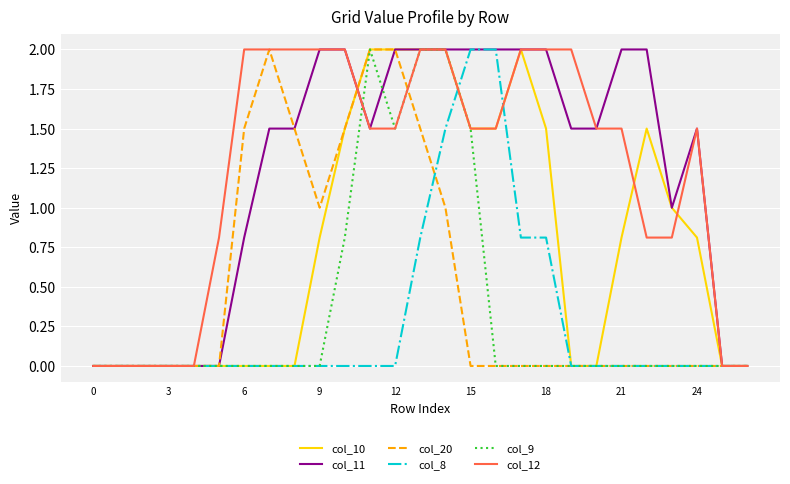

Reading left to right, extract all data points from this chart.

col_10: 0.0	0.0	0.0	0.0	0.0	0.0	0.0	0.0	0.0	0.8	1.5	2.0	2.0	2.0	2.0	1.5	1.5	2.0	1.5	0.0	0.0	0.8	1.5	1.0	0.8	0.0	0.0
col_11: 0.0	0.0	0.0	0.0	0.0	0.0	0.8	1.5	1.5	2.0	2.0	1.5	2.0	2.0	2.0	2.0	2.0	2.0	2.0	1.5	1.5	2.0	2.0	1.0	1.5	0.0	0.0
col_20: 0.0	0.0	0.0	0.0	0.0	0.0	1.5	2.0	1.5	1.0	1.5	2.0	2.0	1.5	1.0	0.0	0.0	0.0	0.0	0.0	0.0	0.0	0.0	0.0	0.0	0.0	0.0
col_8: 0.0	0.0	0.0	0.0	0.0	0.0	0.0	0.0	0.0	0.0	0.0	0.0	0.0	0.8	1.5	2.0	2.0	0.8	0.8	0.0	0.0	0.0	0.0	0.0	0.0	0.0	0.0
col_9: 0.0	0.0	0.0	0.0	0.0	0.0	0.0	0.0	0.0	0.0	0.8	2.0	1.5	2.0	2.0	1.5	0.0	0.0	0.0	0.0	0.0	0.0	0.0	0.0	0.0	0.0	0.0
col_12: 0.0	0.0	0.0	0.0	0.0	0.8	2.0	2.0	2.0	2.0	2.0	1.5	1.5	2.0	2.0	1.5	1.5	2.0	2.0	2.0	1.5	1.5	0.8	0.8	1.5	0.0	0.0